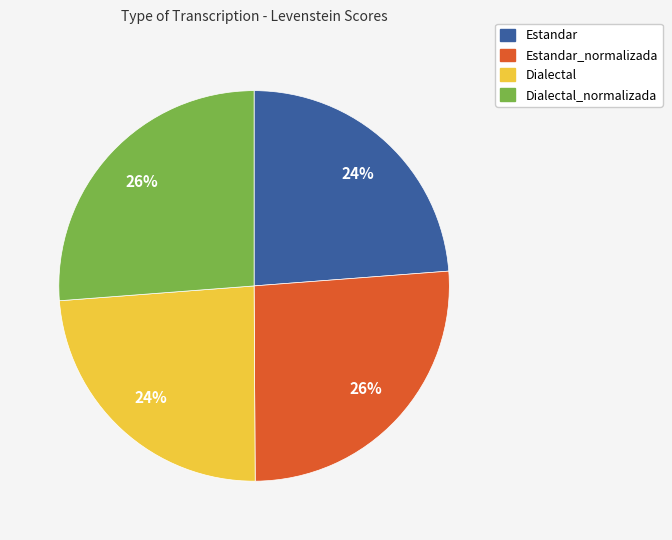

Does any single category account for the majority?

No